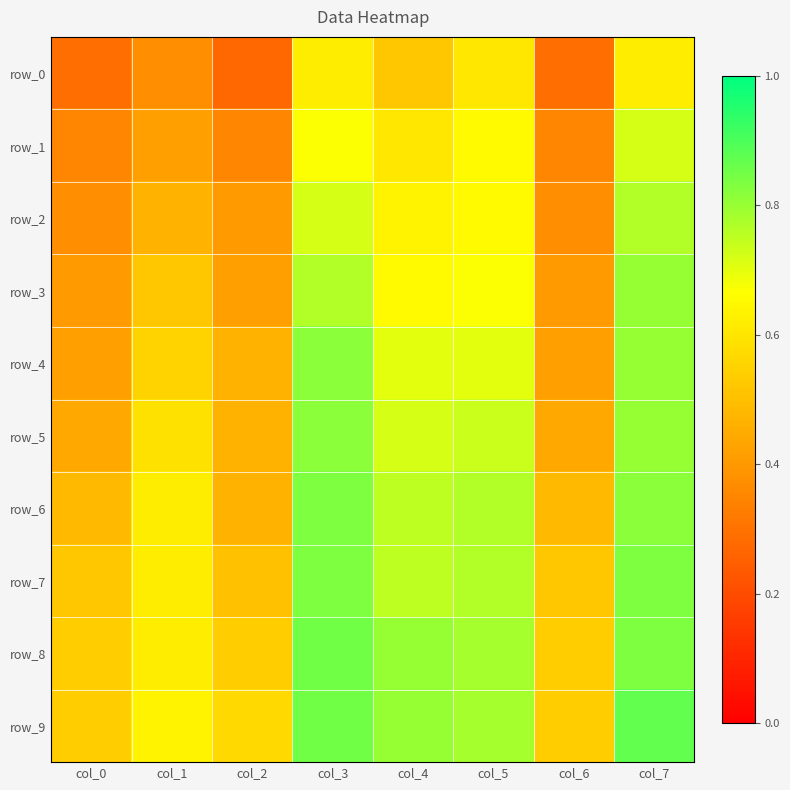

Which series changed the most between col_0 and col_2?

row_4